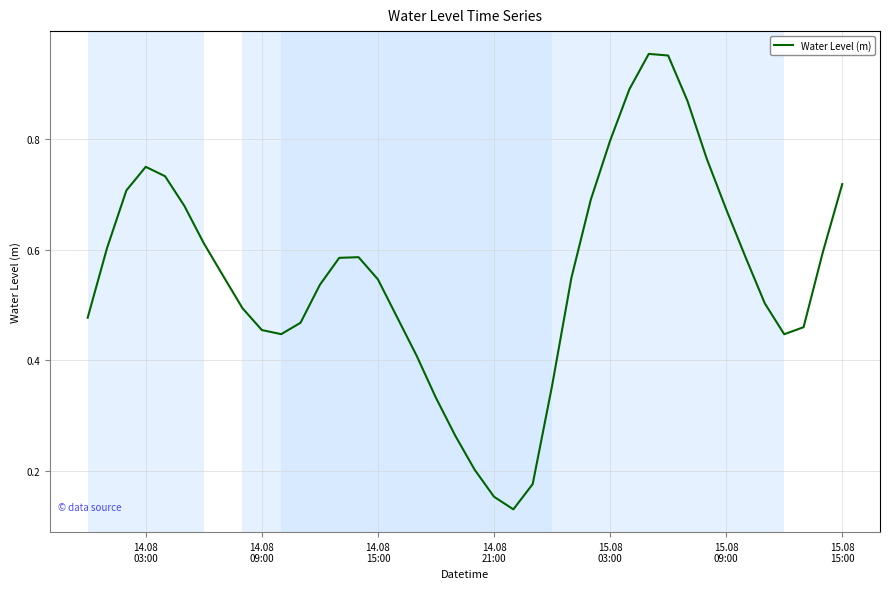

Reading left to right, list all the values displayed in this chart.

0.5	0.6	0.7	0.7	0.7	0.7	0.6	0.6	0.5	0.5	0.4	0.5	0.5	0.6	0.6	0.5	0.5	0.4	0.3	0.3	0.2	0.2	0.1	0.2	0.4	0.5	0.7	0.8	0.9	1.0	1.0	0.9	0.8	0.7	0.6	0.5	0.4	0.5	0.6	0.7